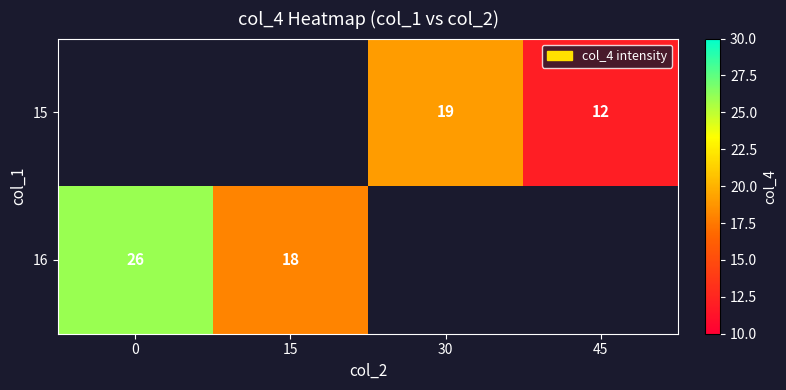

At which category does the chart reach its minimum across all series?

45